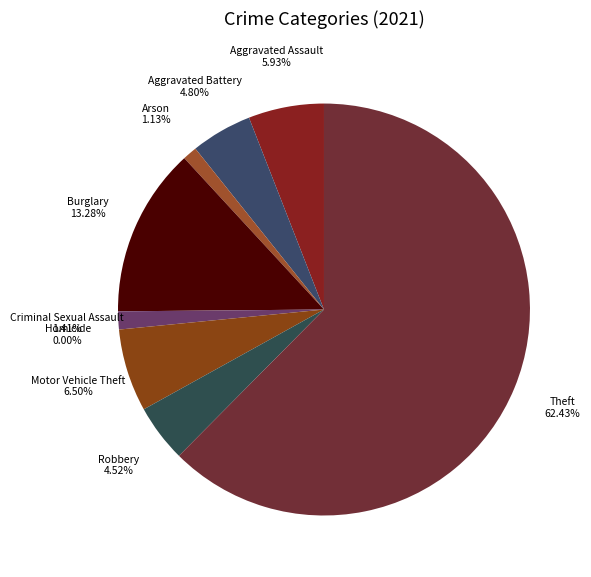

Count the number of slices in the pie.

9